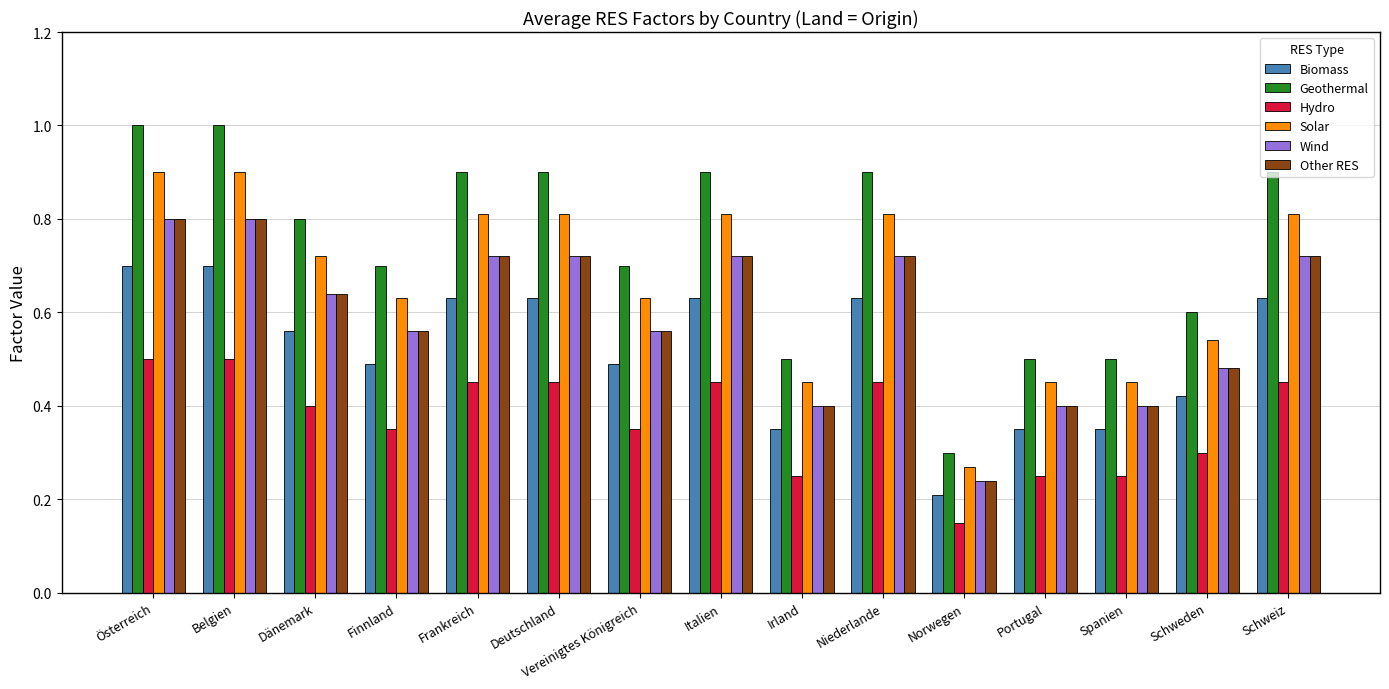

The value of Biomass at Irland is 0.1. True or false?

False